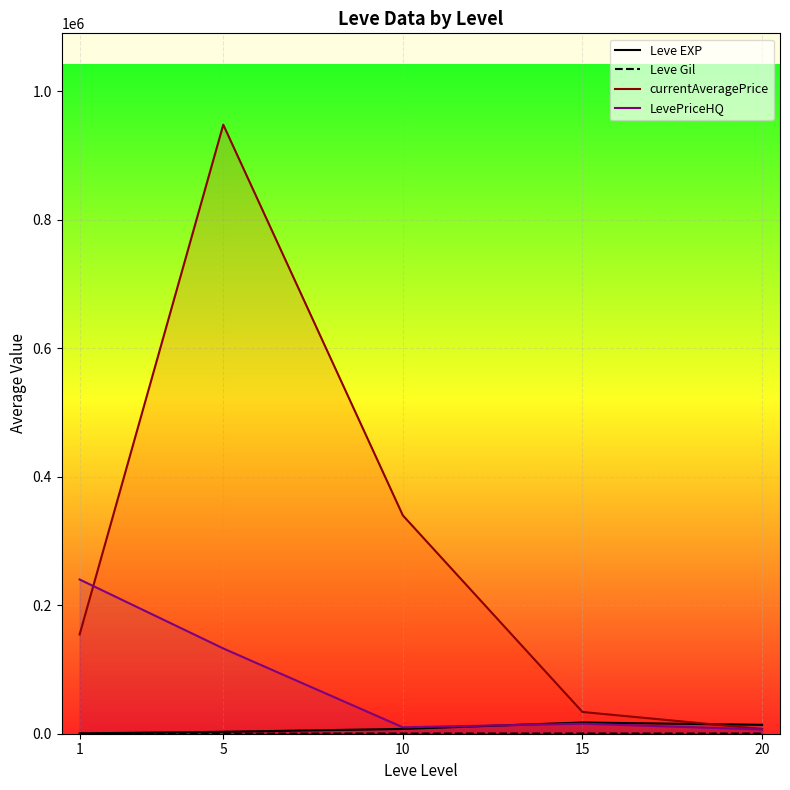

After their last crossing, which series has the higher values: currentAveragePrice or LevePriceHQ?

currentAveragePrice